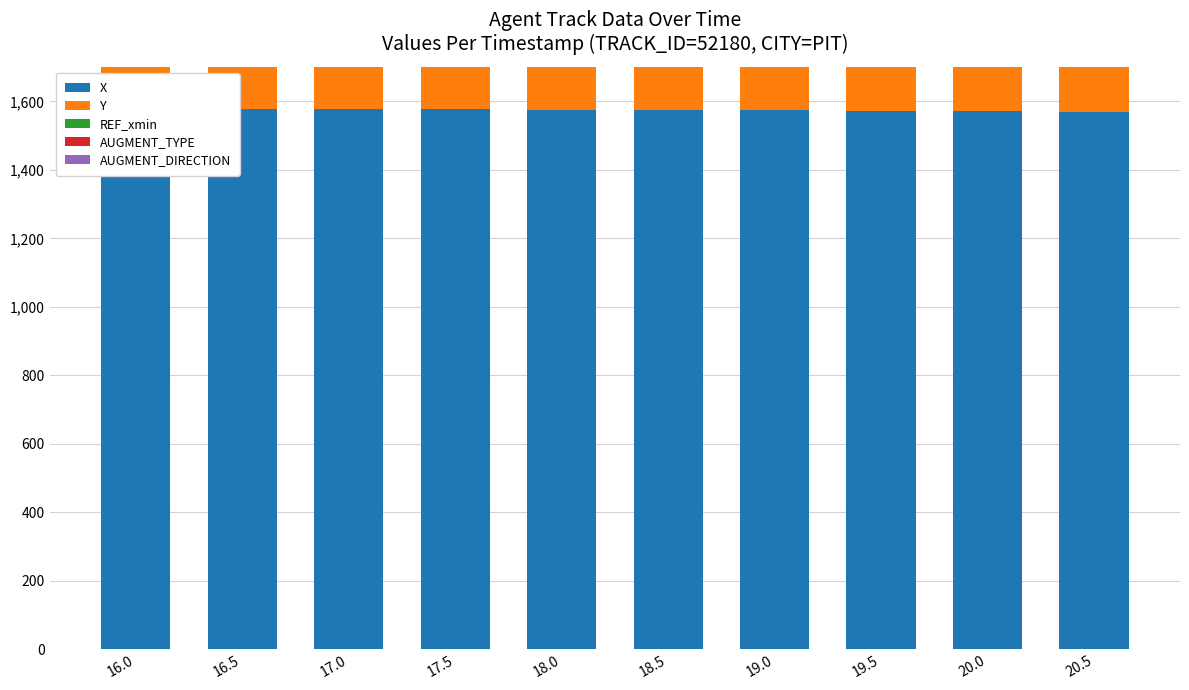

Reading right to left, transcribe all the data shown in this chart.

X: 20.5=1569.8	20.0=1571.0	19.5=1572.1	19.0=1573.4	18.5=1574.6	18.0=1575.7	17.5=1576.8	17.0=1577.9	16.5=1578.9	16.0=1579.9
Y: 20.5=529.0	20.0=526.1	19.5=523.3	19.0=519.7	18.5=516.1	18.0=512.5	17.5=508.8	17.0=505.1	16.5=501.5	16.0=497.8
REF_xmin: 20.5=1526.9	20.0=1526.9	19.5=1526.9	19.0=1526.9	18.5=1526.9	18.0=1526.9	17.5=1526.9	17.0=1526.9	16.5=1526.9	16.0=1526.9
AUGMENT_TYPE: 20.5=1.0	20.0=1.0	19.5=1.0	19.0=1.0	18.5=1.0	18.0=1.0	17.5=1.0	17.0=1.0	16.5=1.0	16.0=1.0
AUGMENT_DIRECTION: 20.5=1.0	20.0=1.0	19.5=1.0	19.0=1.0	18.5=1.0	18.0=1.0	17.5=1.0	17.0=1.0	16.5=1.0	16.0=1.0